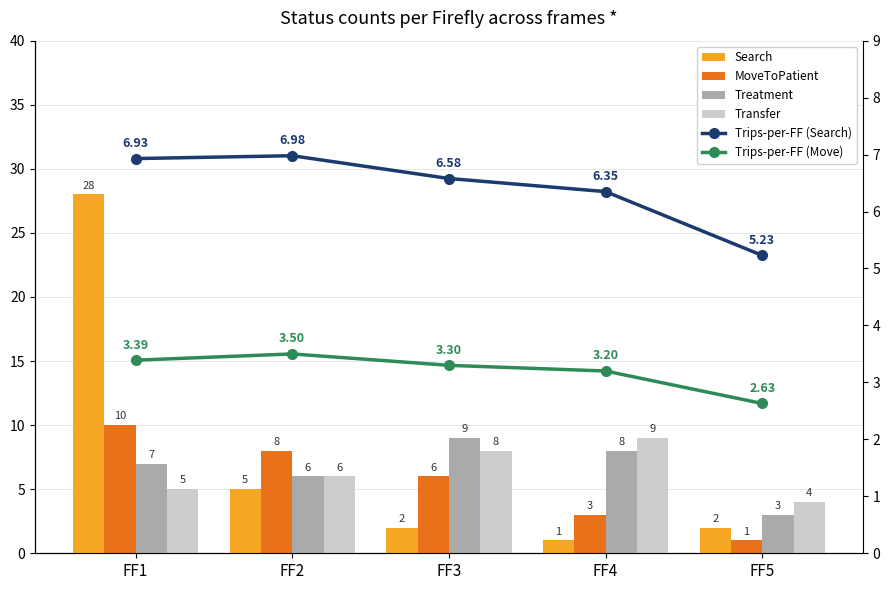

What is the difference between the Trips-per-FF (Search) values at FF1 and FF5?

1.7